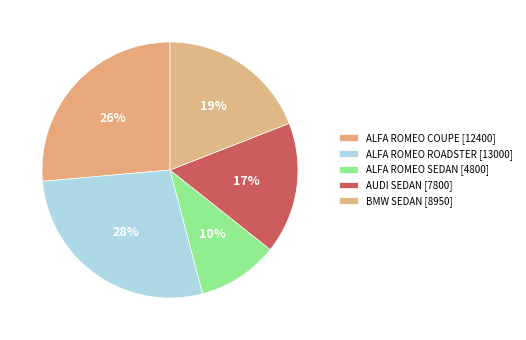

To the nearest percent, what is the difference between the largest and smallest slice percentages?

17%